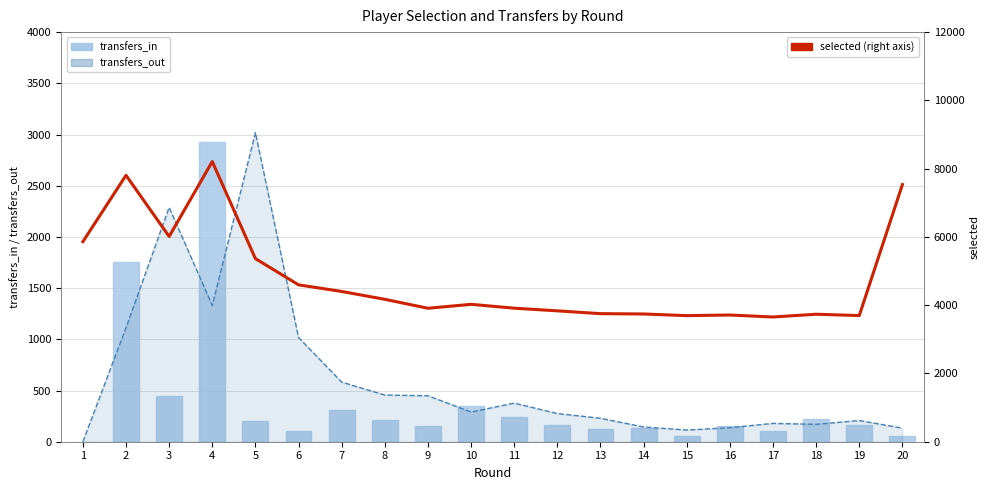

Which series has the largest total across all categories?

selected